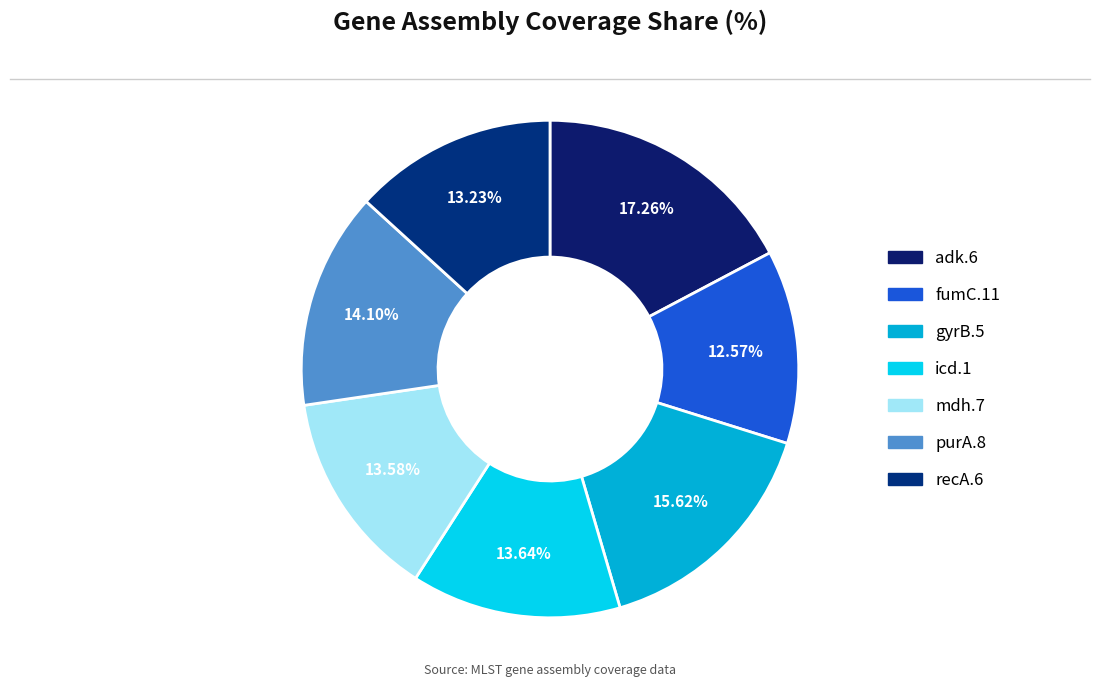

Does any single category account for the majority?

No